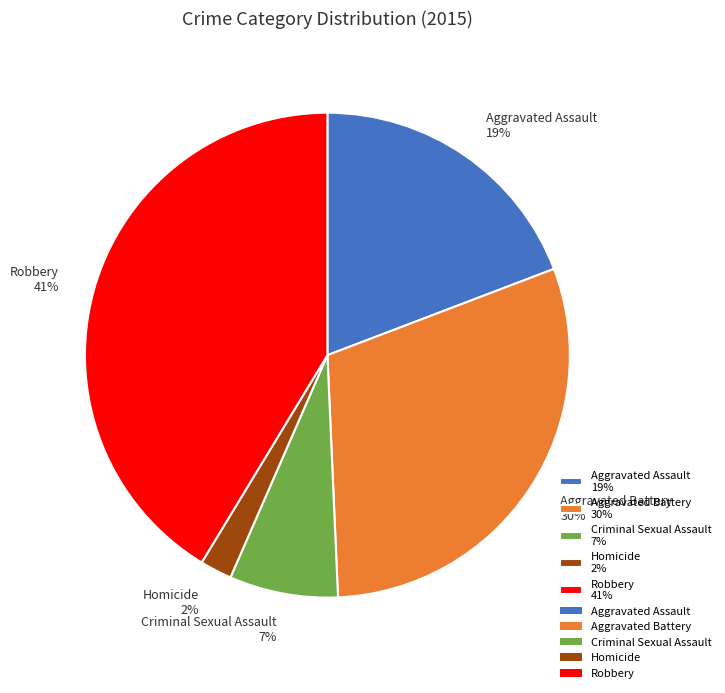

What is the ratio of the value at Aggravated Assault 19% to the value at Robbery 41%?

0.5